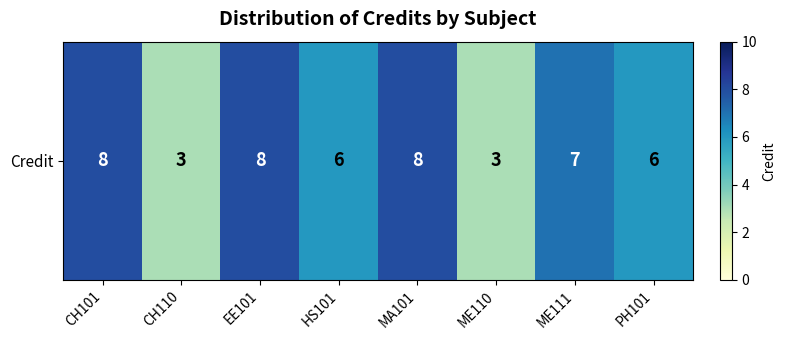

List the labels in order of value, smallest first.

CH110, ME110, HS101, PH101, ME111, CH101, EE101, MA101